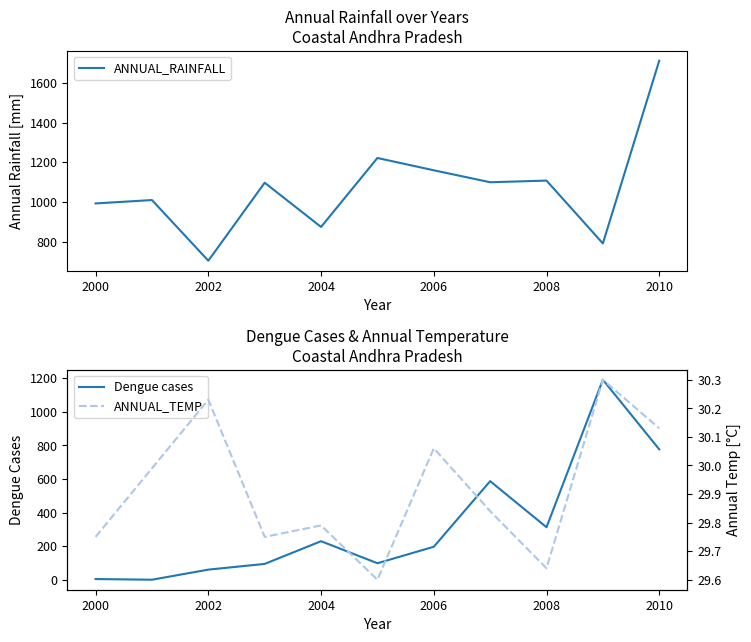

What is the minimum value for ANNUAL_RAINFALL?

703.2